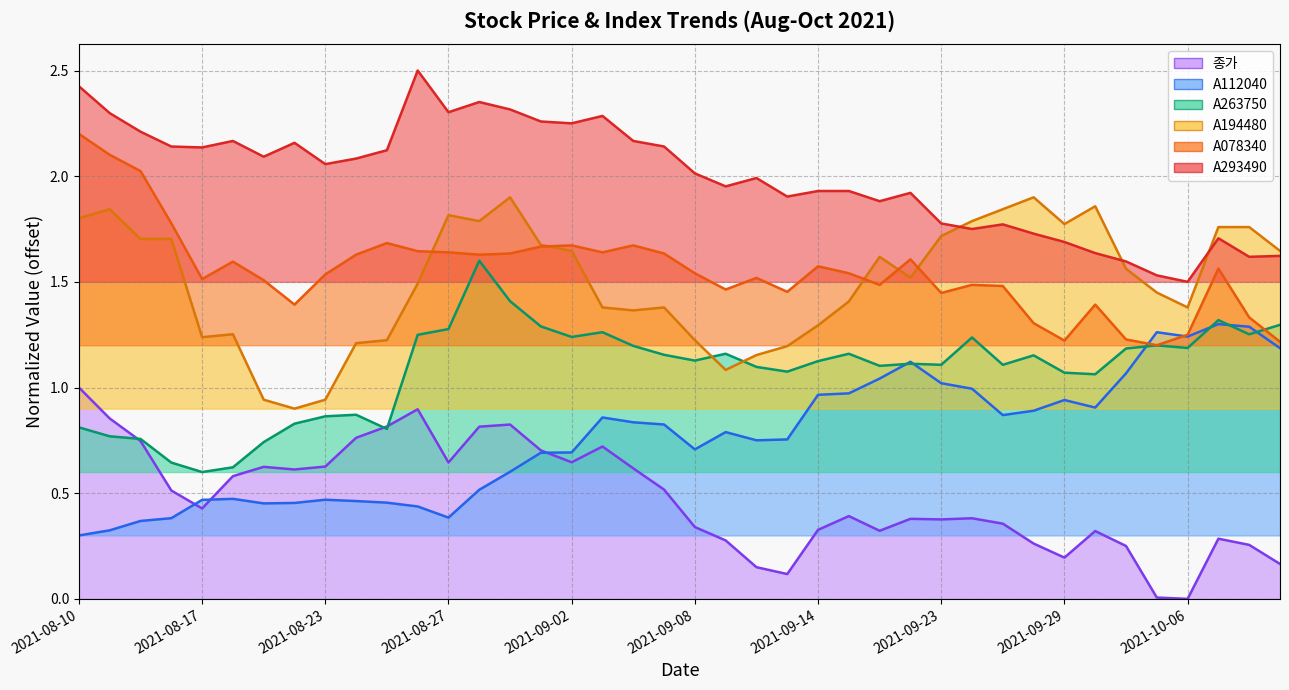

What position from the left is 2021-08-23?

9